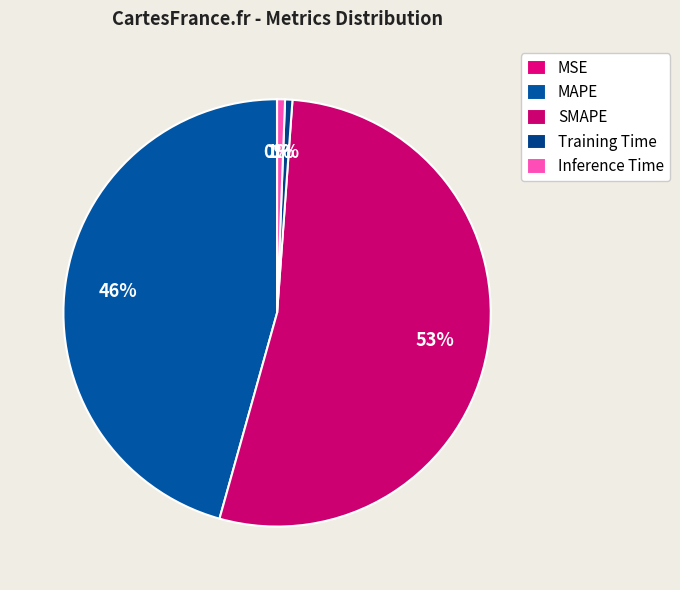

The MAPE slice represents 35% of the pie. True or false?

False